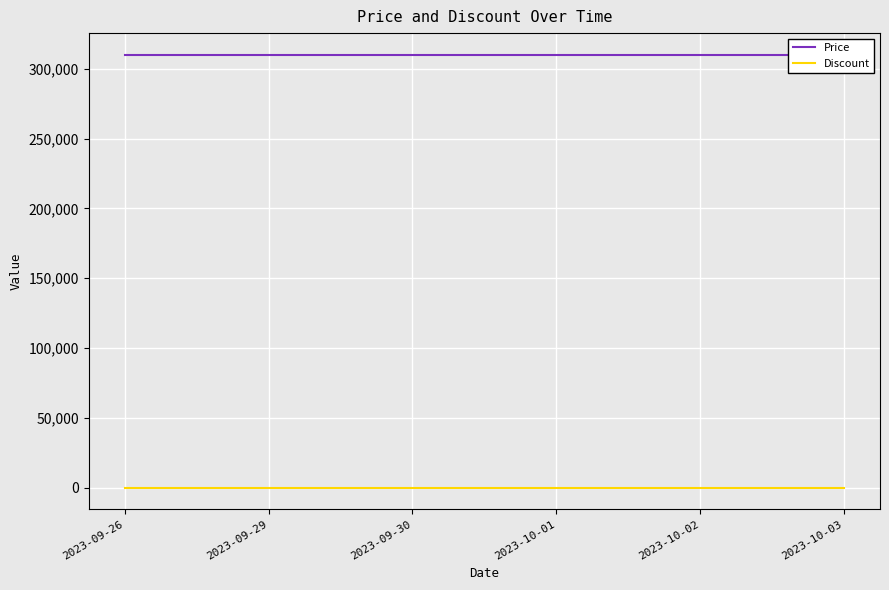

Does the chart display data point markers on the line(s)?

No